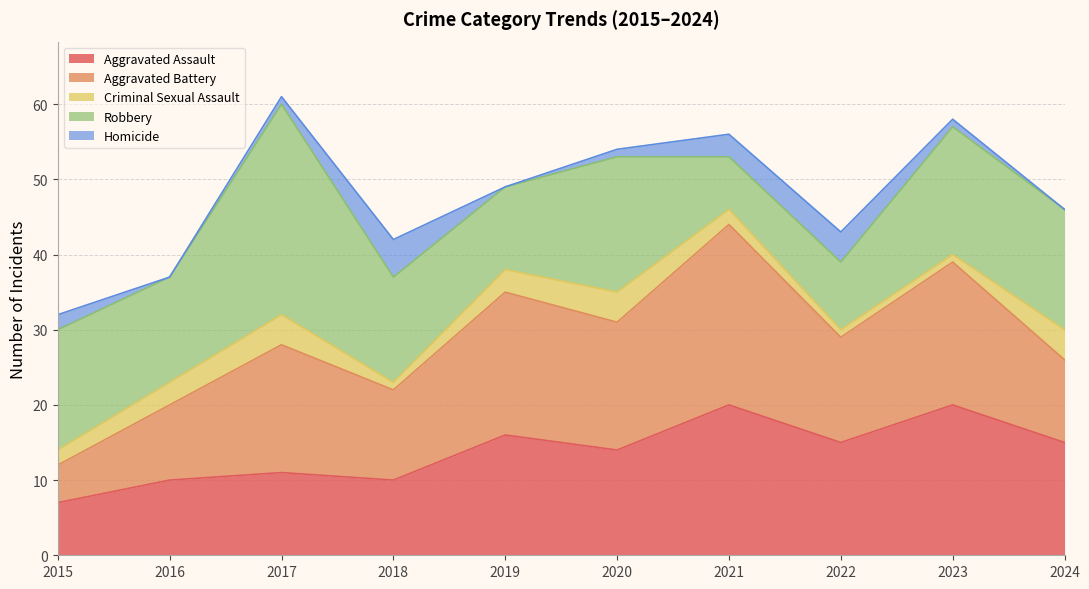

After their last crossing, which series has the higher values: Robbery or Aggravated Assault?

Robbery